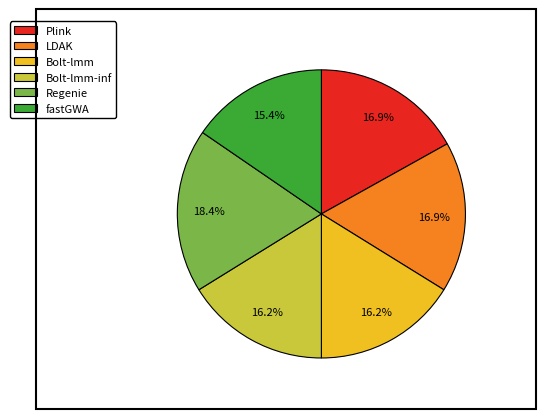

How many slices are in this pie chart?

6